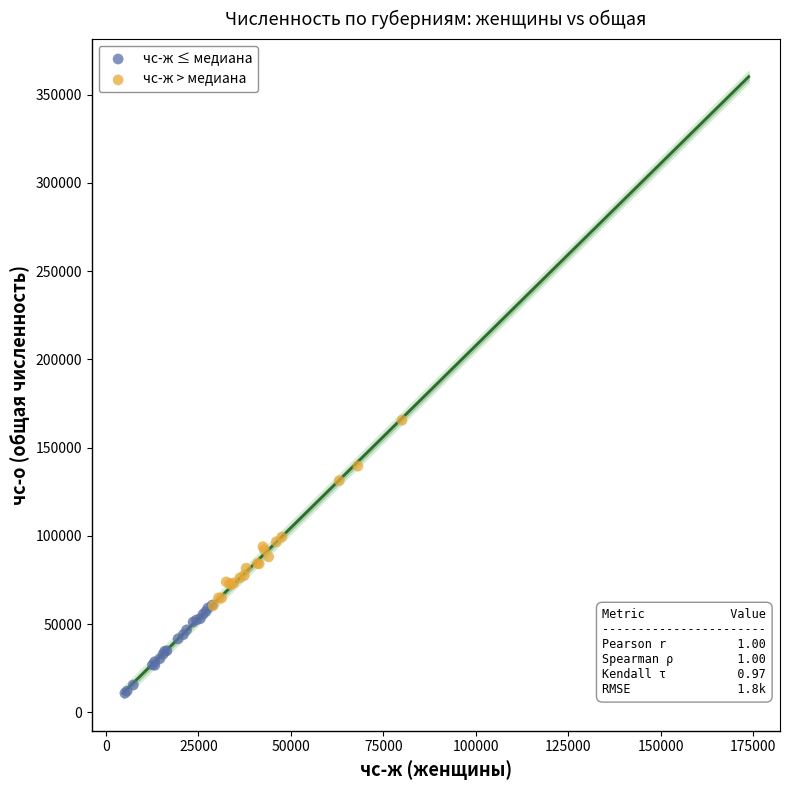

Which series reaches the minimum Y coordinate?

чс-ж ≤ медиана